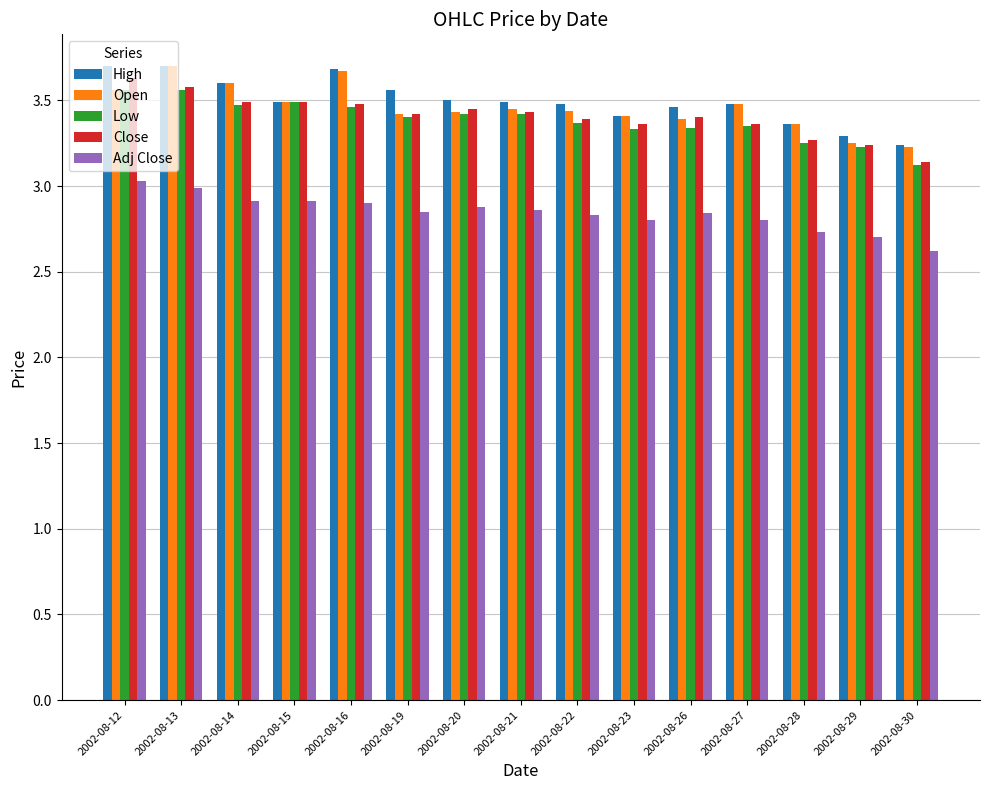

True or false: Adj Close has a value of 2.8 at 2002-08-26.

True